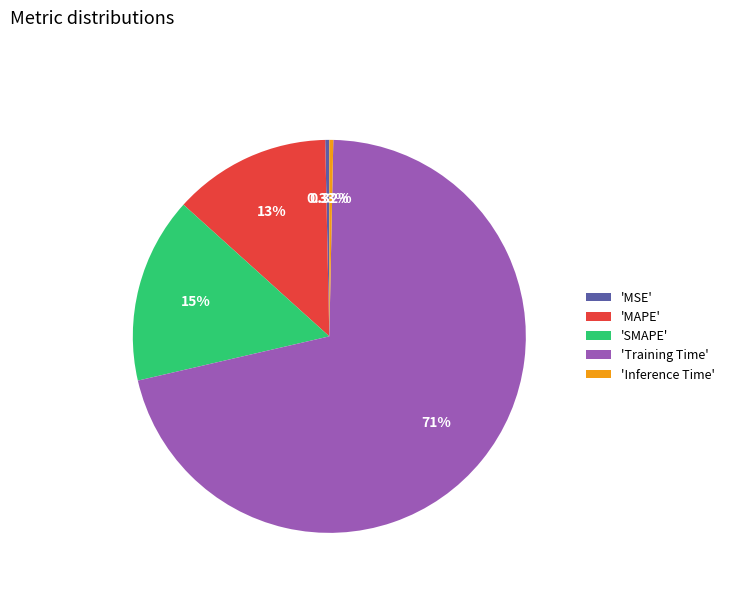

What is the largest slice in the pie chart?

'Training Time'